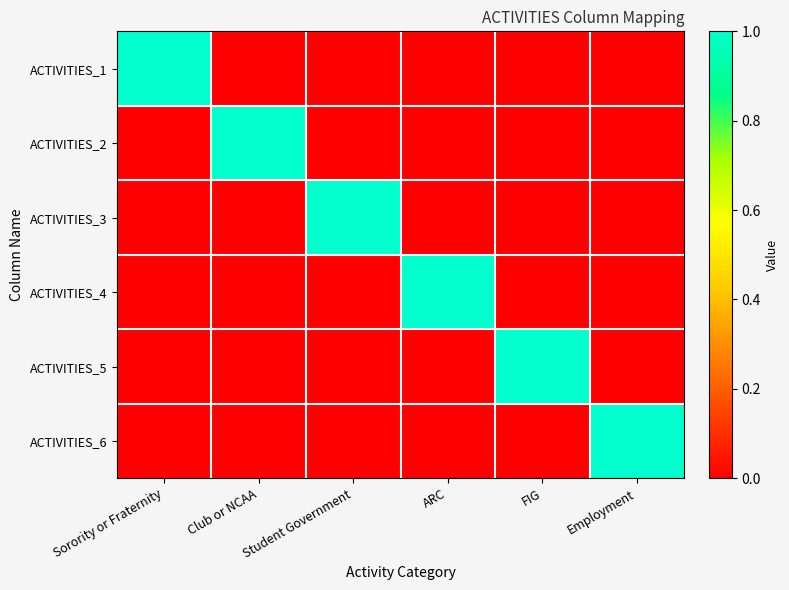

Reading left to right, what are all the values shown in this chart?

ACTIVITIES_1: Sorority or Fraternity=1	Club or NCAA=0	Student Government=0	ARC=0	FIG=0	Employment=0
ACTIVITIES_2: Sorority or Fraternity=0	Club or NCAA=1	Student Government=0	ARC=0	FIG=0	Employment=0
ACTIVITIES_3: Sorority or Fraternity=0	Club or NCAA=0	Student Government=1	ARC=0	FIG=0	Employment=0
ACTIVITIES_4: Sorority or Fraternity=0	Club or NCAA=0	Student Government=0	ARC=1	FIG=0	Employment=0
ACTIVITIES_5: Sorority or Fraternity=0	Club or NCAA=0	Student Government=0	ARC=0	FIG=1	Employment=0
ACTIVITIES_6: Sorority or Fraternity=0	Club or NCAA=0	Student Government=0	ARC=0	FIG=0	Employment=1